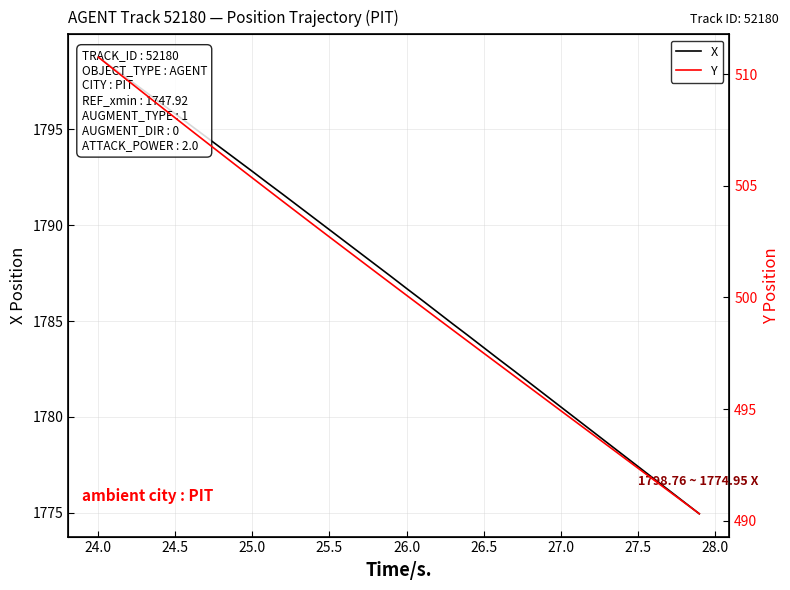

True or false: Y and X intersect in this chart.

False